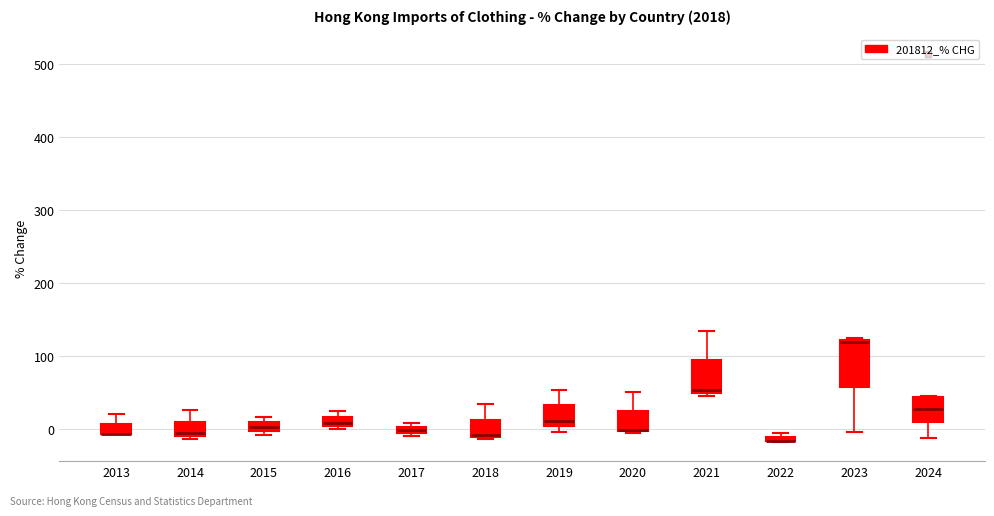

Where does the upper whisker of the box at x = 2020 end on the y-axis? The values are not printed on the chart, so give them approximately, as read against the axis.

50